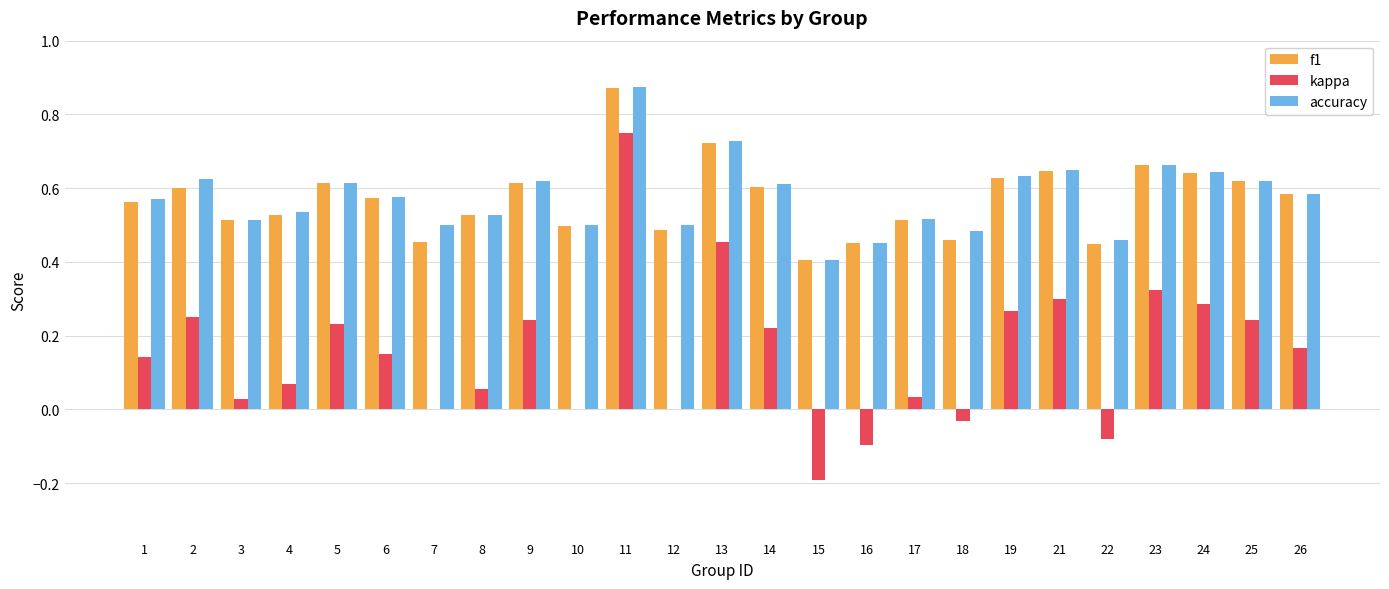

What is the sum of all f1 values?

14.2